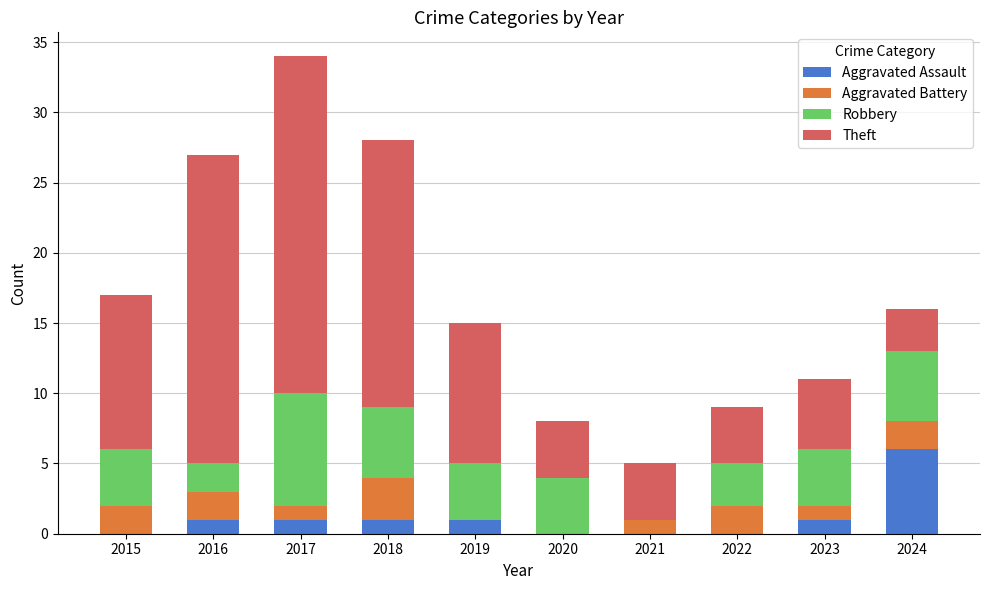

What is the maximum value for Aggravated Assault?

6